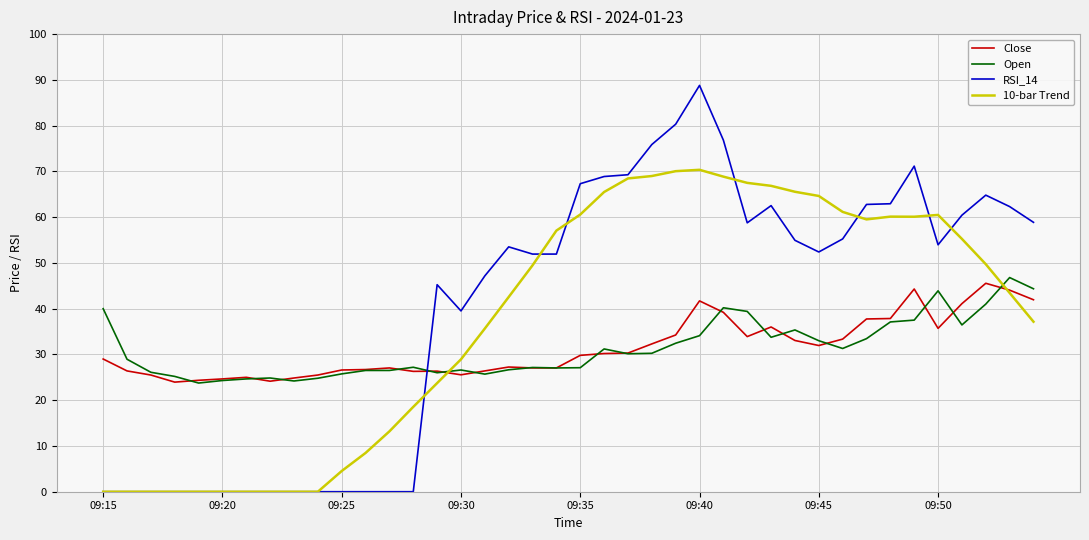

True or false: Open and 10-bar Trend intersect in this chart.

True